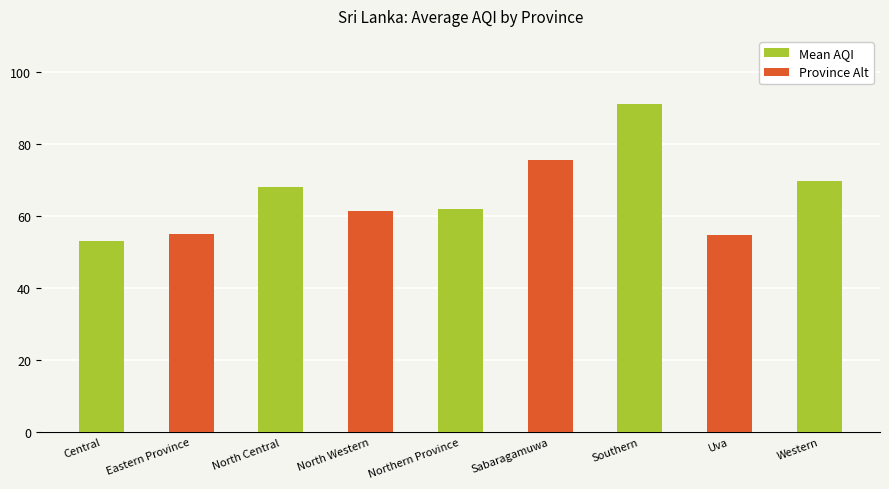

What is the value of the 8th bar from the left?

54.7